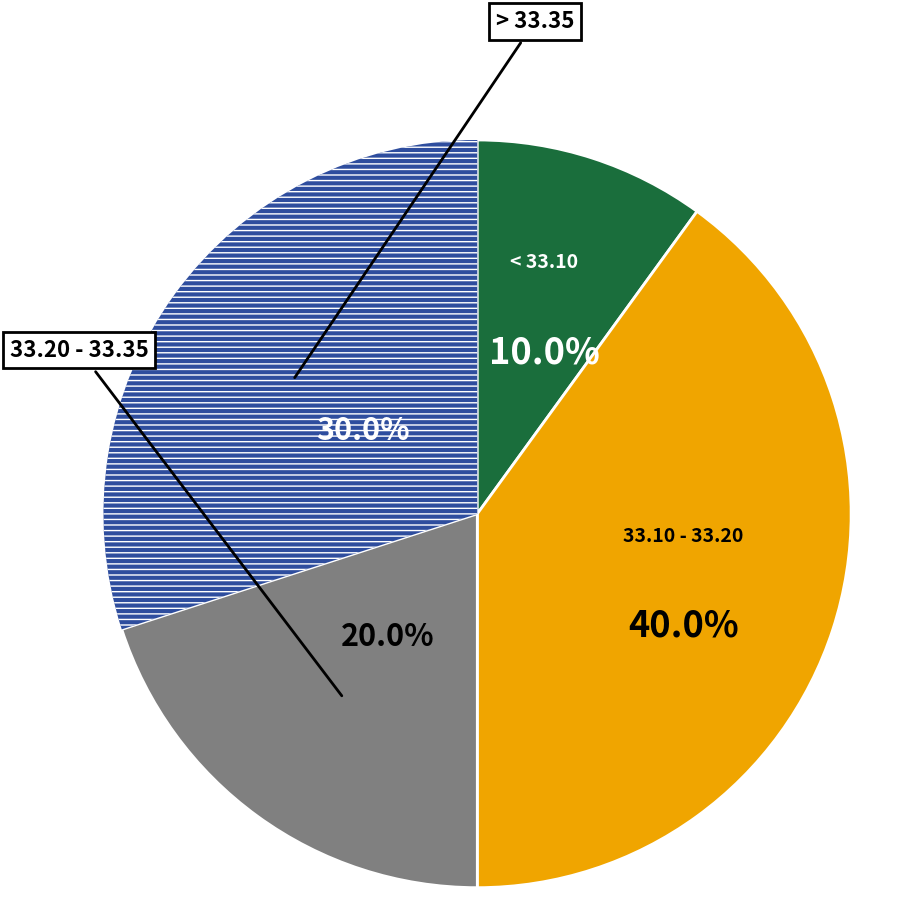

Is there a majority slice in this chart?

No